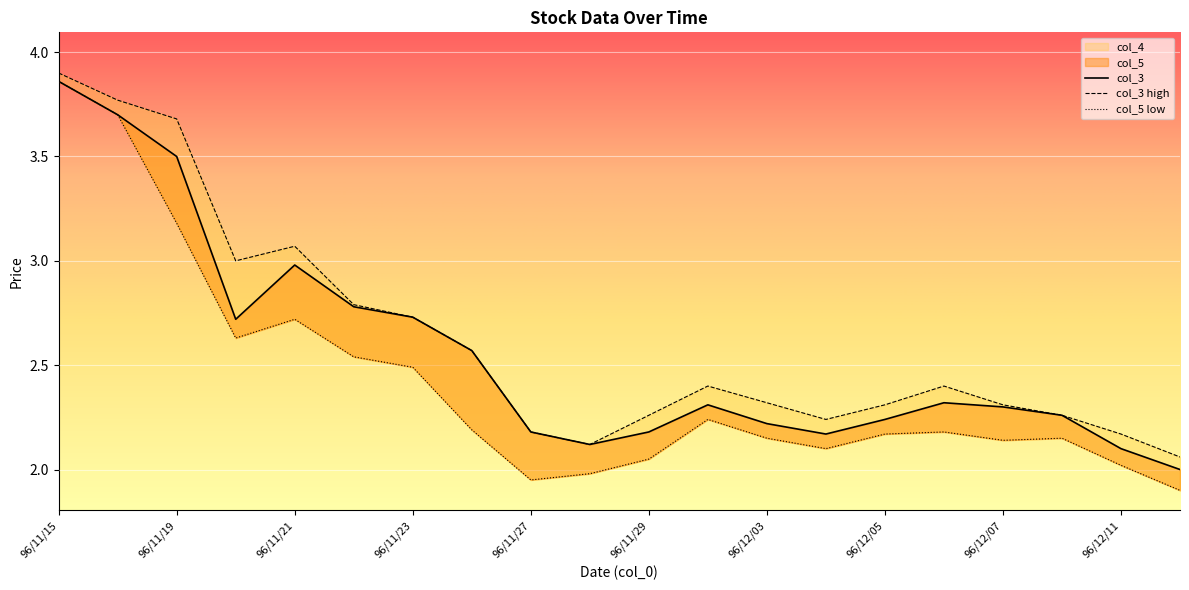

Is it true that col_3 equals 3.8 at 96/11/20?

False